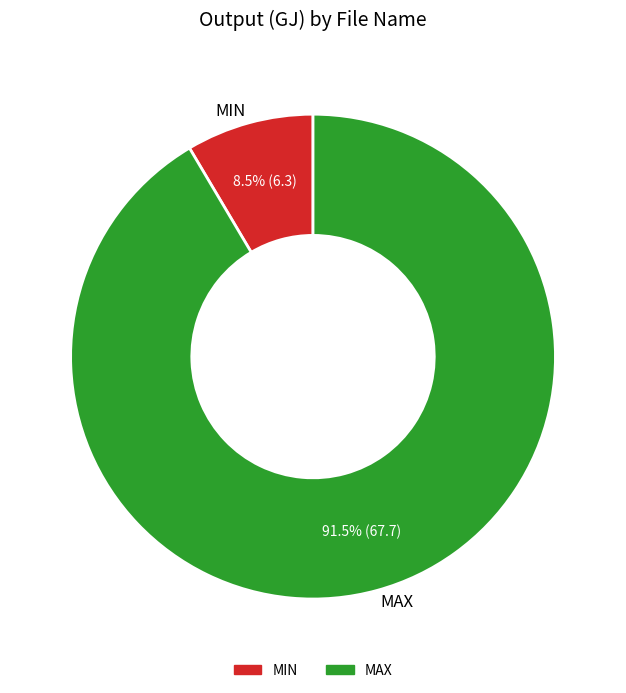

How many segments does this pie chart have?

2